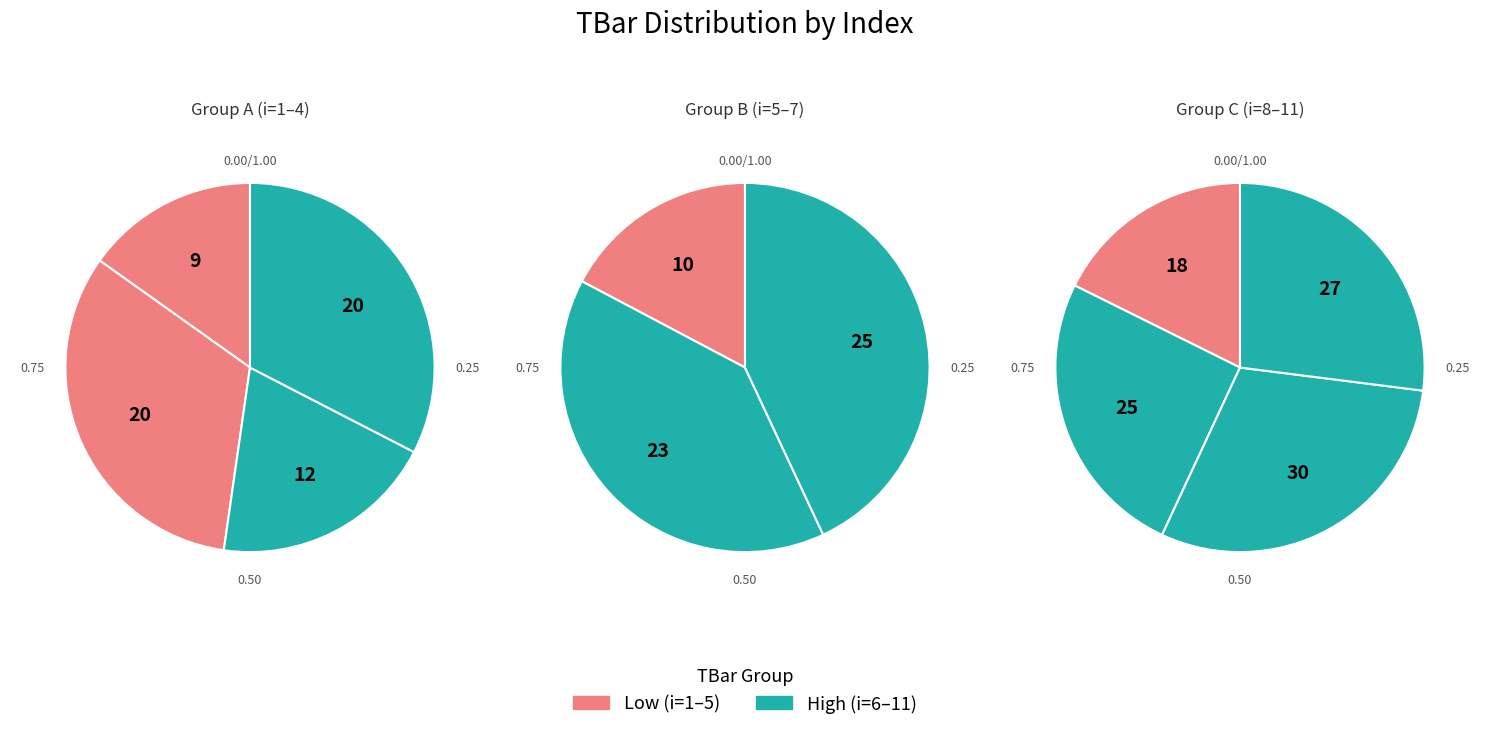

The 8 slice represents 1% of the pie. True or false?

False